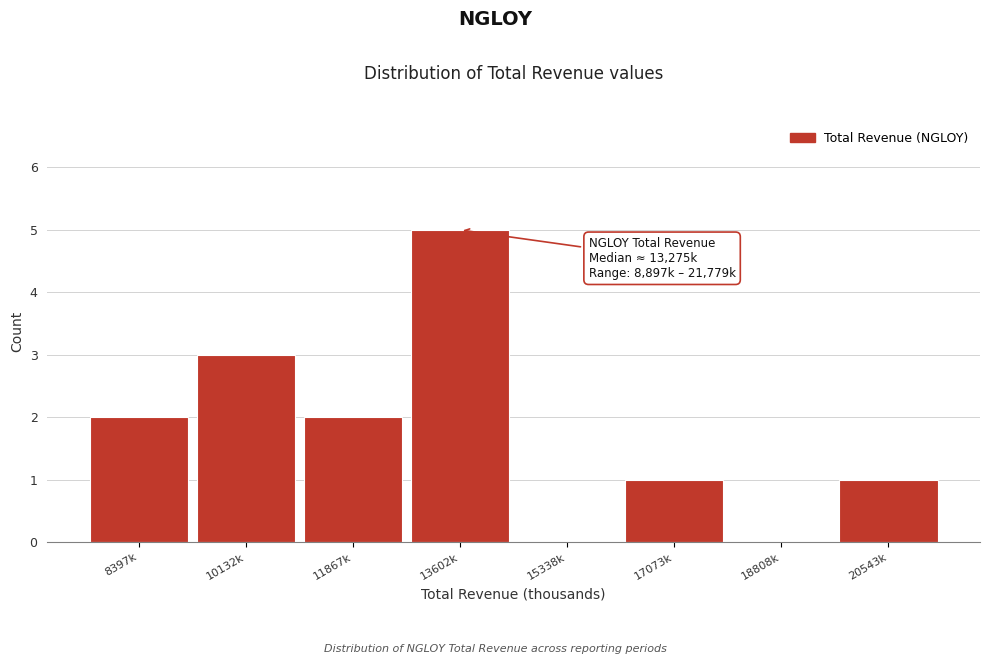

Reading left to right, what are all the values shown in this chart?

8397k=2	10132k=3	11867k=2	13602k=5	15338k=0	17073k=1	18808k=0	20543k=1